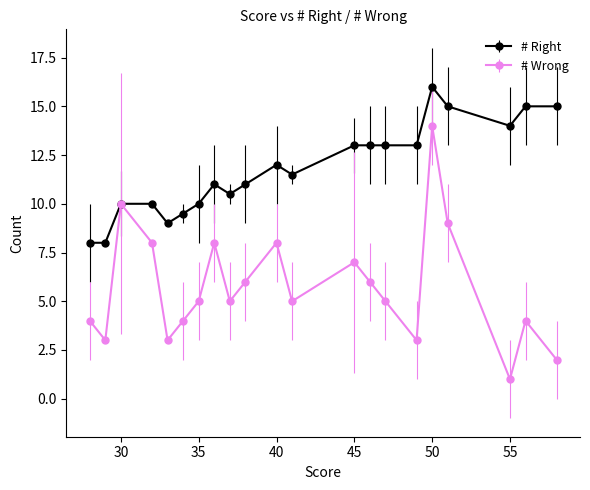

True or false: # Wrong has more than 0 interior local peaks.

True